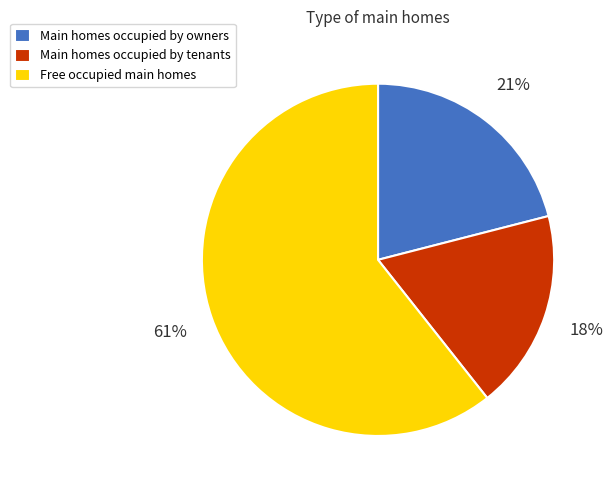

How many segments does this pie chart have?

3